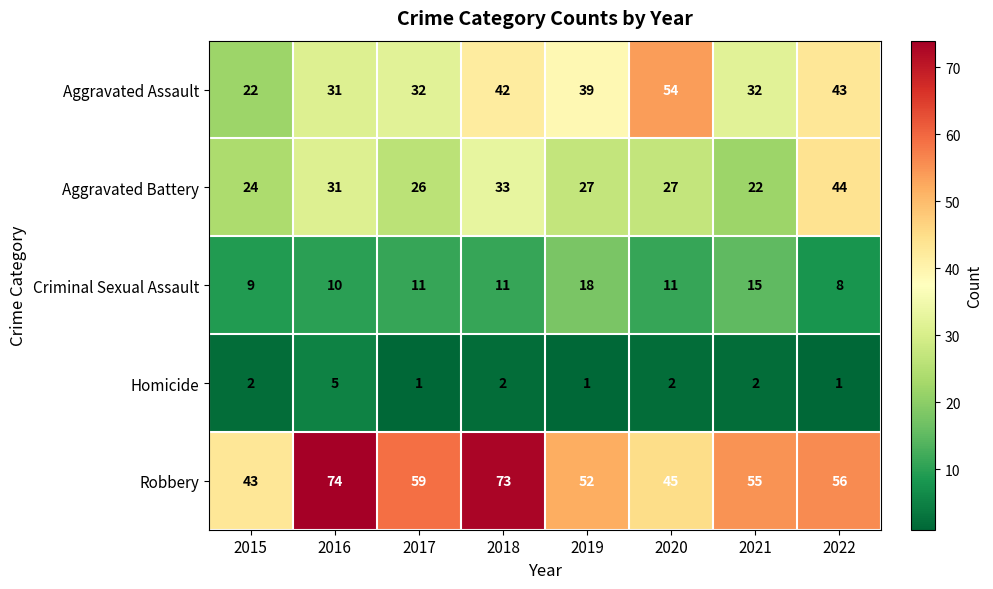

What is the difference between the second highest and second lowest values in the Criminal Sexual Assault series?

6